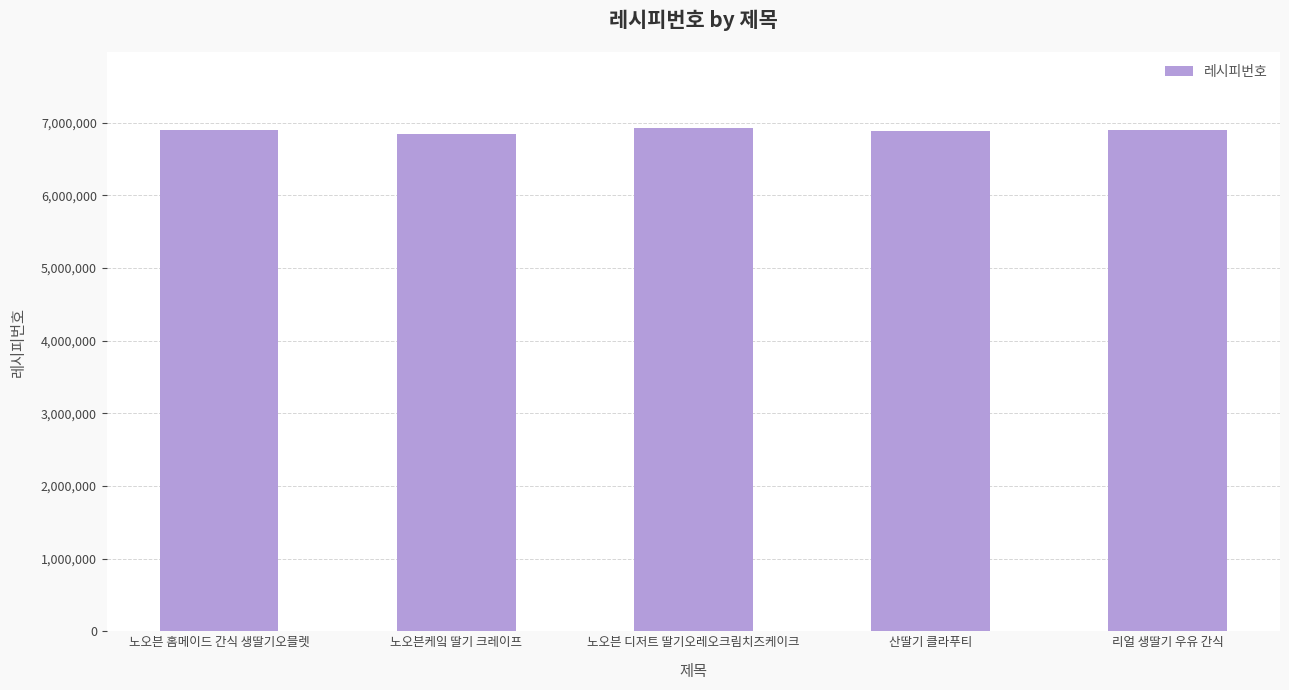

Does the chart contain stacked bars?

No